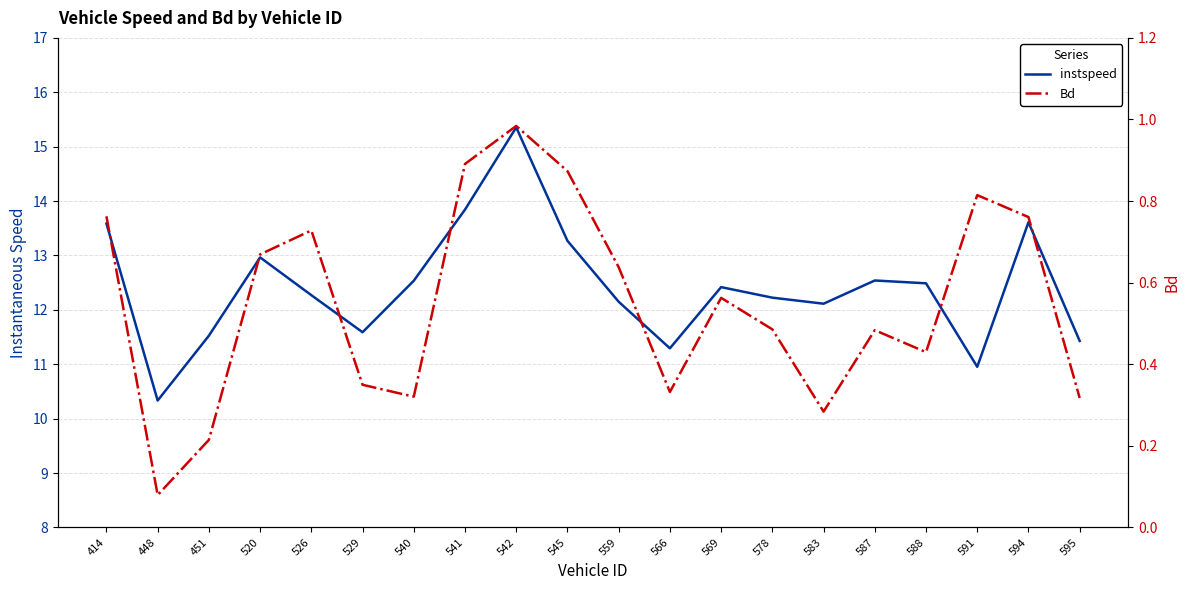

Count the number of data series in this chart.

2